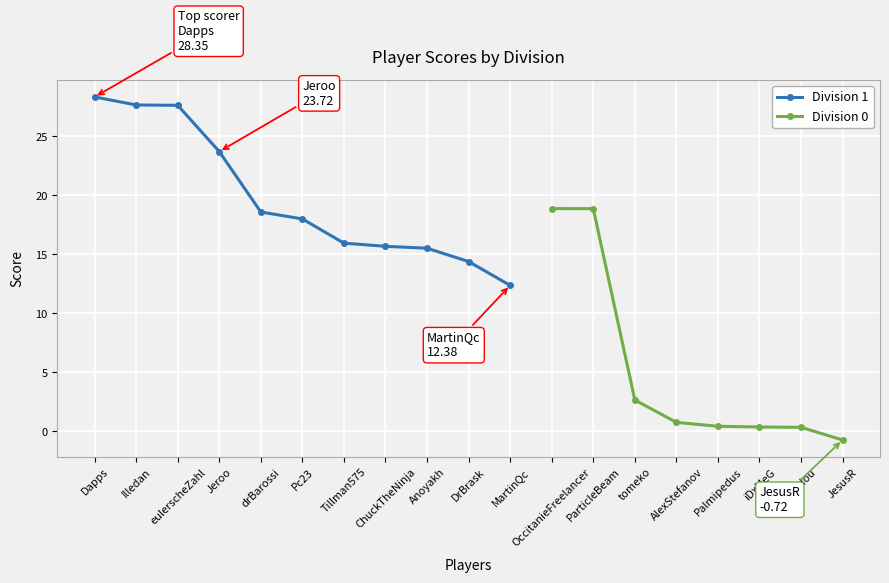

Which category has the lowest value in the Division 1 series?

MartinQc